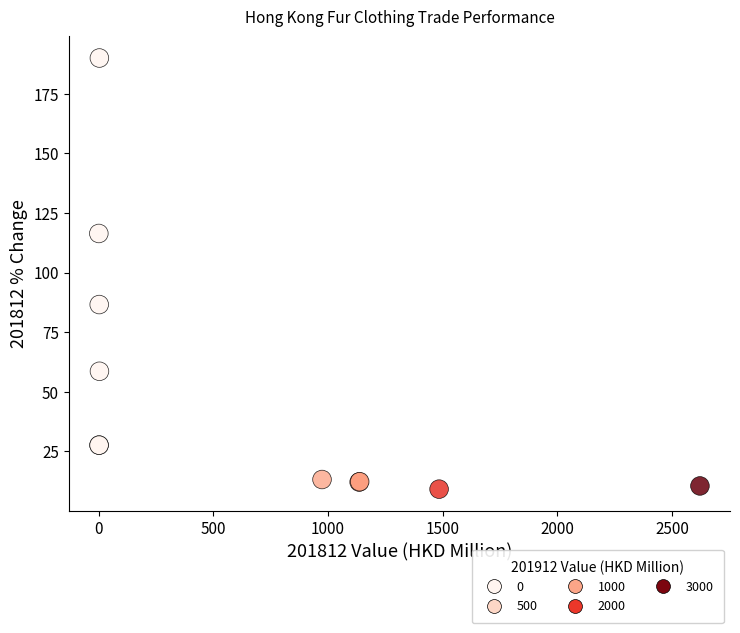

What Y value in the scatter plot is closest to 99?

86.6